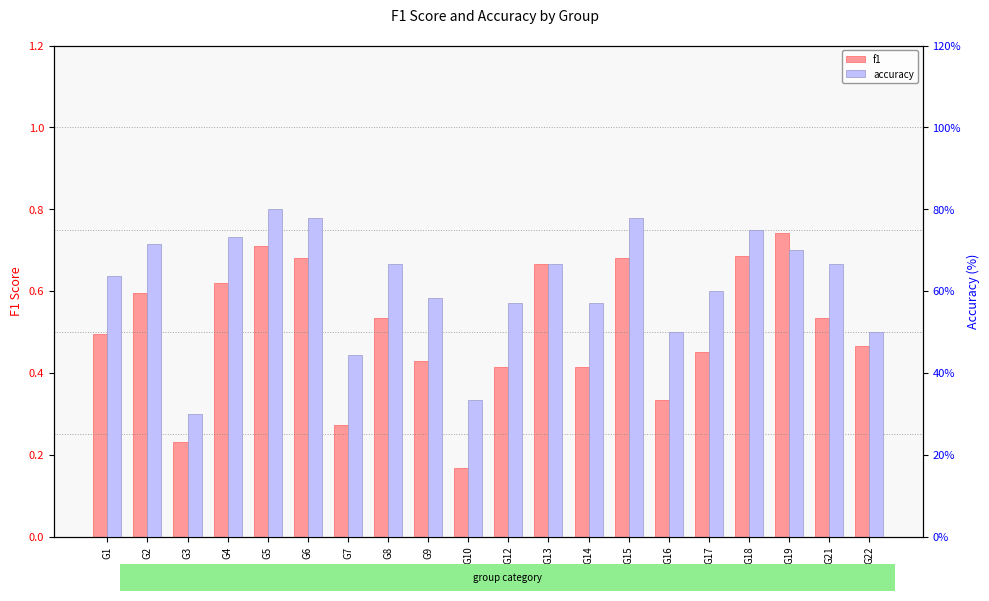

Reading left to right, list all the values displayed in this chart.

f1: 0.5	0.6	0.2	0.6	0.7	0.7	0.3	0.5	0.4	0.2	0.4	0.7	0.4	0.7	0.3	0.5	0.7	0.7	0.5	0.5
accuracy: 63.6	71.4	30.0	73.3	80.0	77.8	44.4	66.7	58.3	33.3	57.1	66.7	57.1	77.8	50.0	60.0	75.0	70.0	66.7	50.0